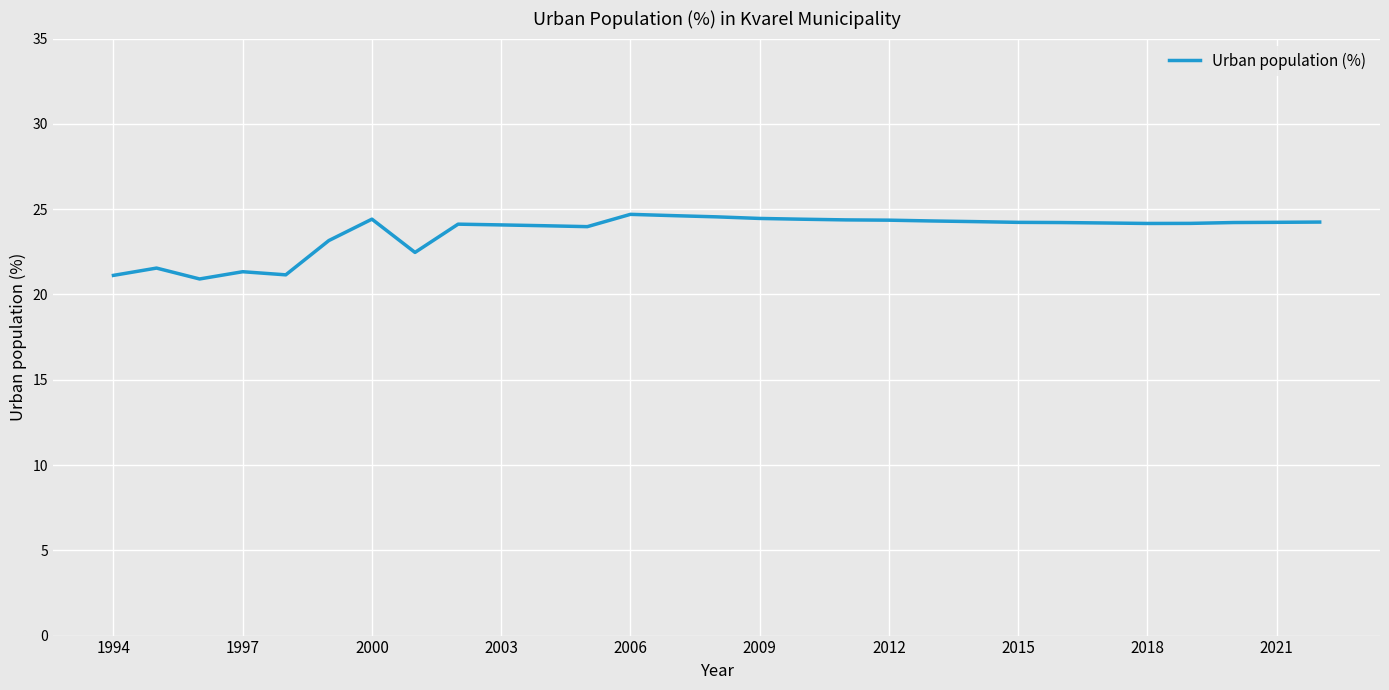

Does the chart have visible grid lines?

Yes